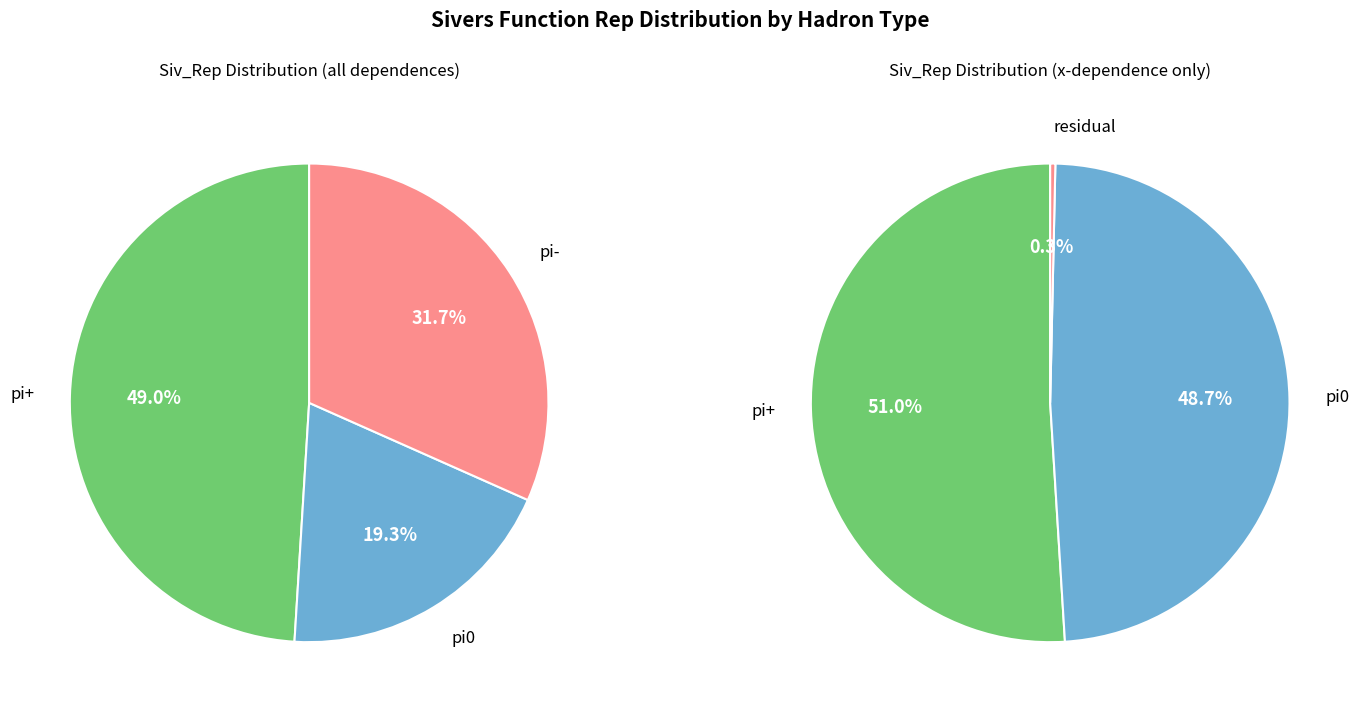

Does any single category account for the majority?

No